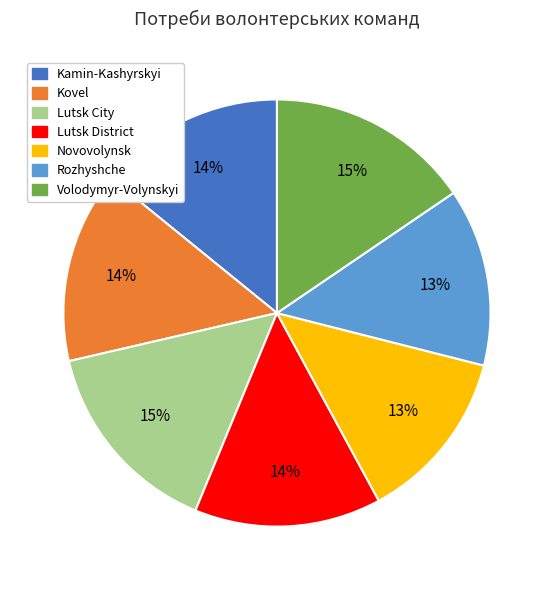

Which has a higher value, Novovolynsk or Lutsk City?

Lutsk City